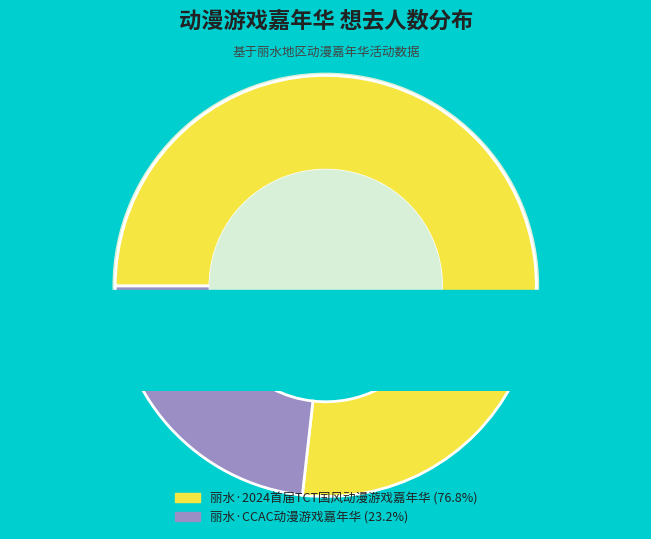

Is there a majority slice in this chart?

Yes